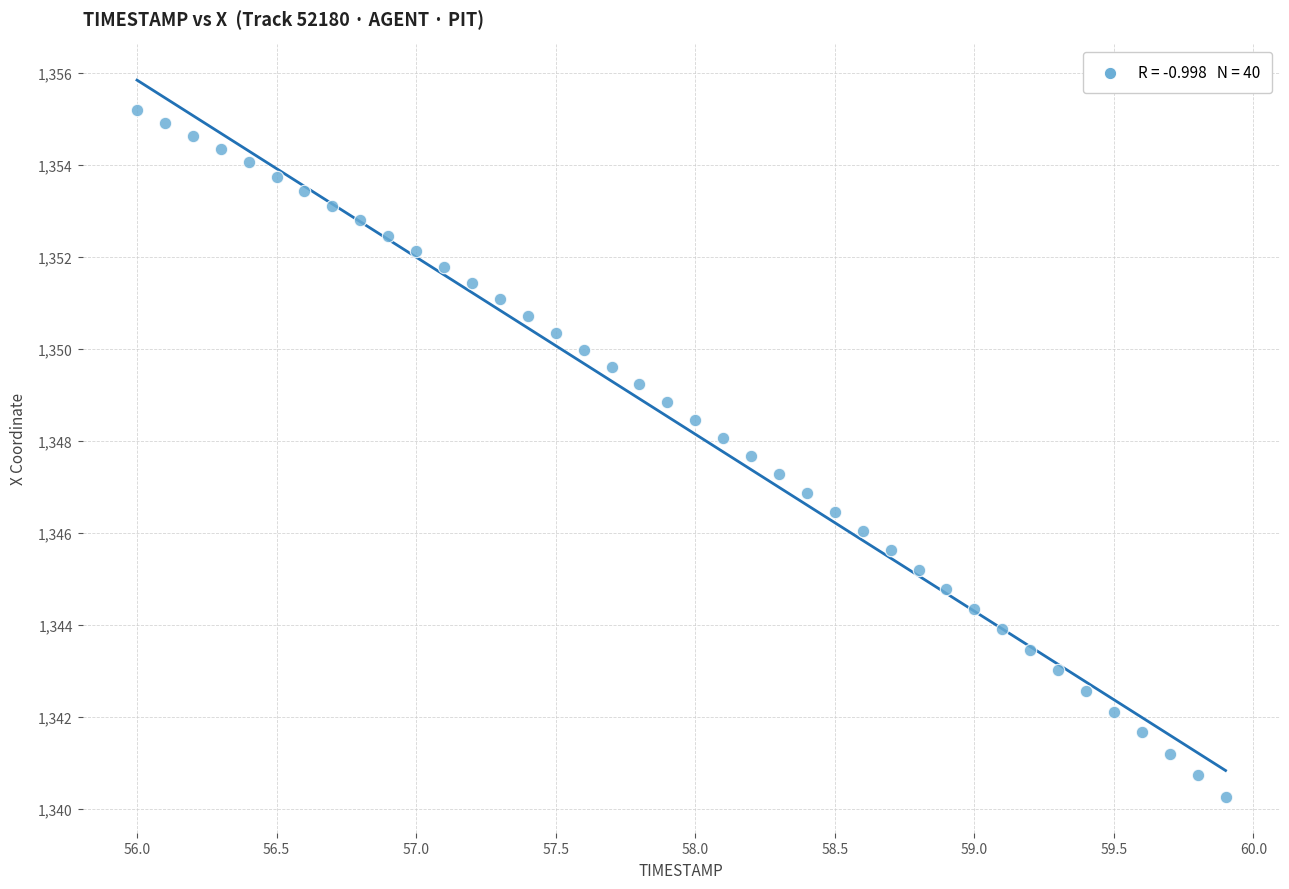

What is the range of X values (max minus min)?

3.9